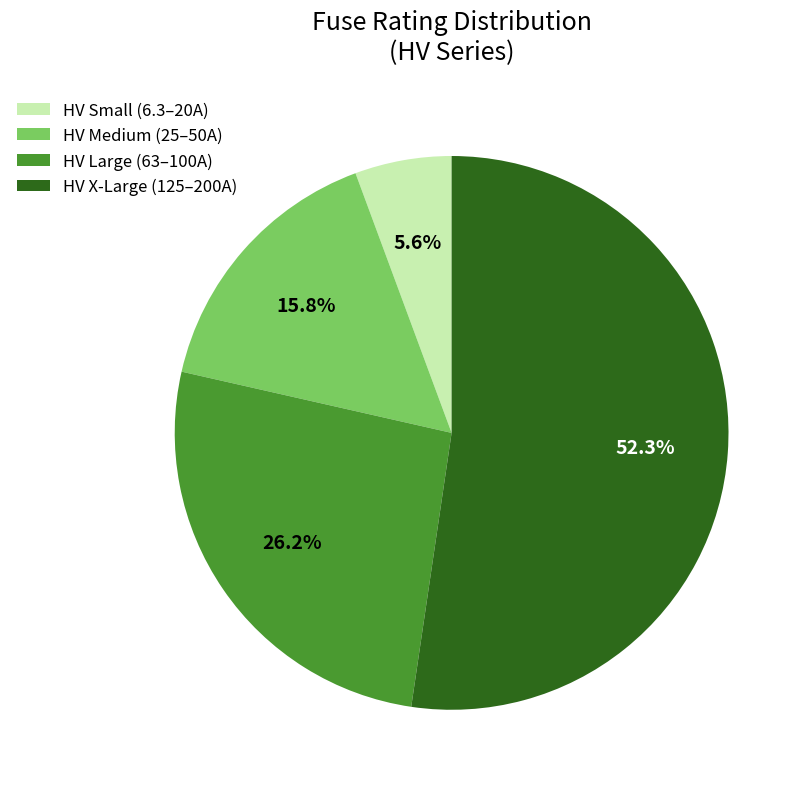

Rank the categories by value from lowest to highest.

HV Small (6.3–20A), HV Medium (25–50A), HV Large (63–100A), HV X-Large (125–200A)